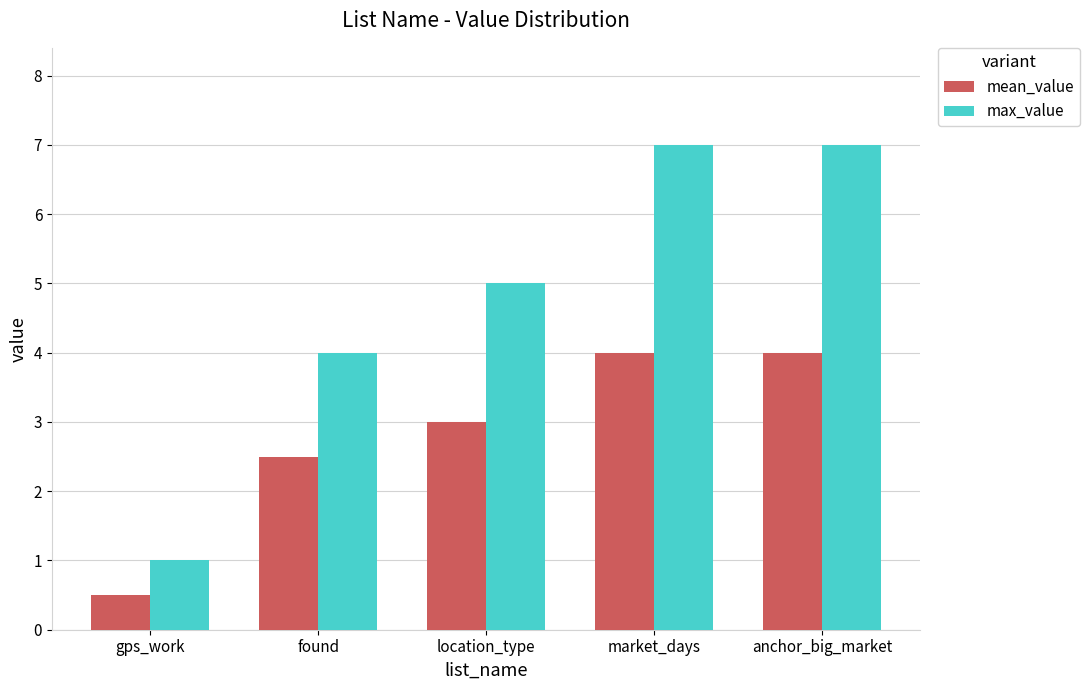

True or false: mean_value has a value of 7.0 at anchor_big_market.

False